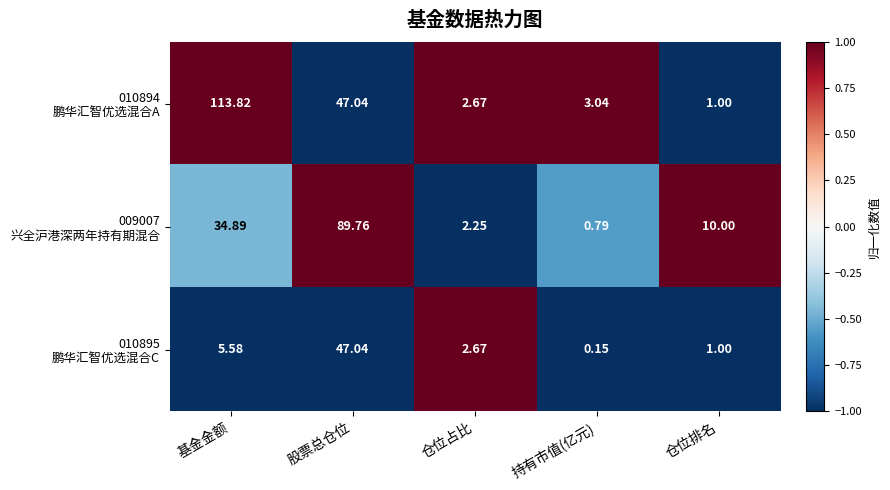

How many series are shown in this chart?

3